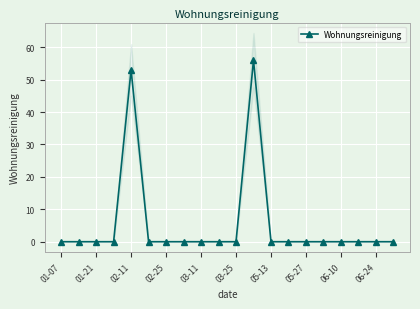

True or false: Wohnungsreinigung has a value of 23 at 06-24.

False